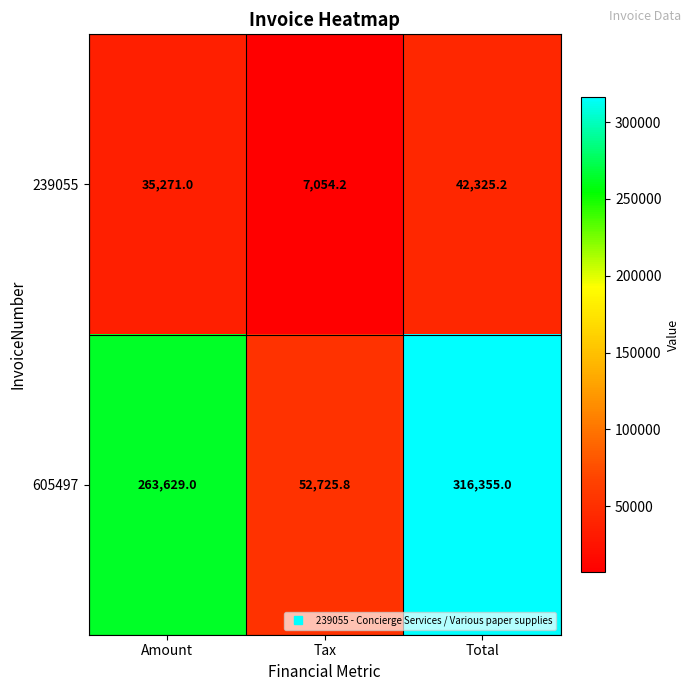

At which category does the chart reach its peak across all series?

Total